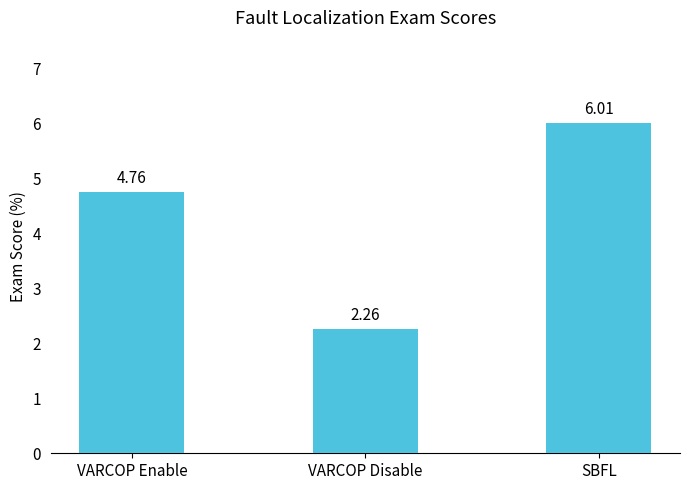

What is the label of the 1st bar from the left?

VARCOP Enable